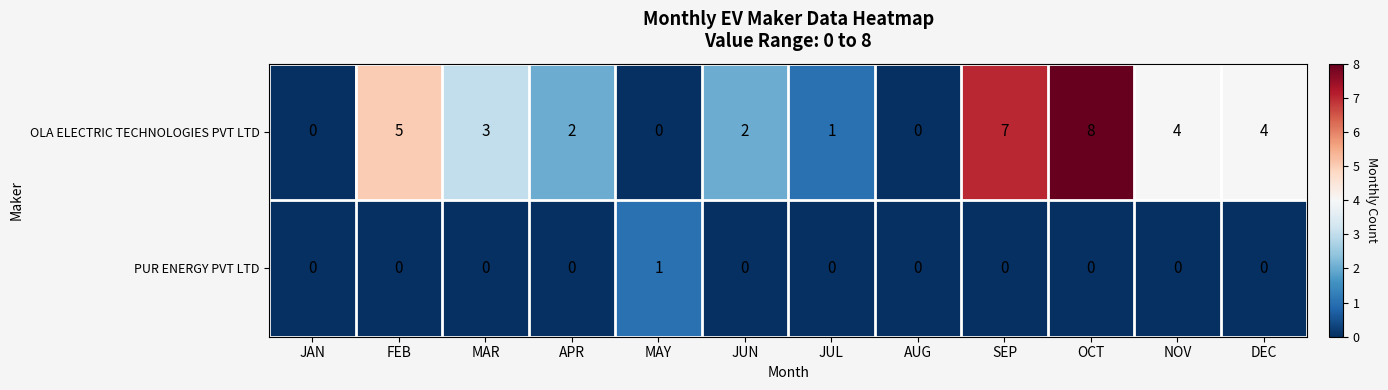

Between OCT and DEC, which series saw the biggest shift?

OLA ELECTRIC TECHNOLOGIES PVT LTD